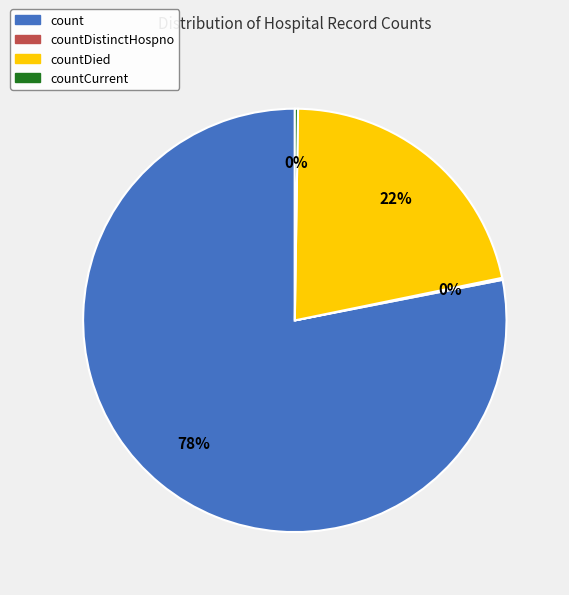

To the nearest percent, what is the average slice percentage?

25%